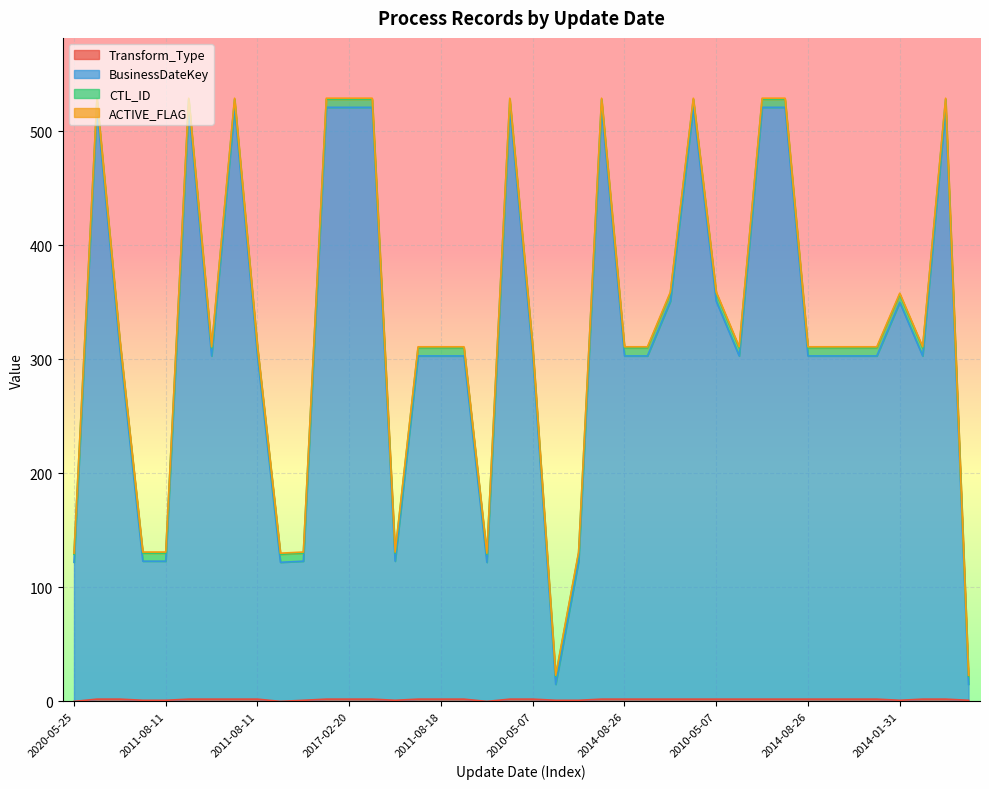

Does the chart display data point markers on the line(s)?

No